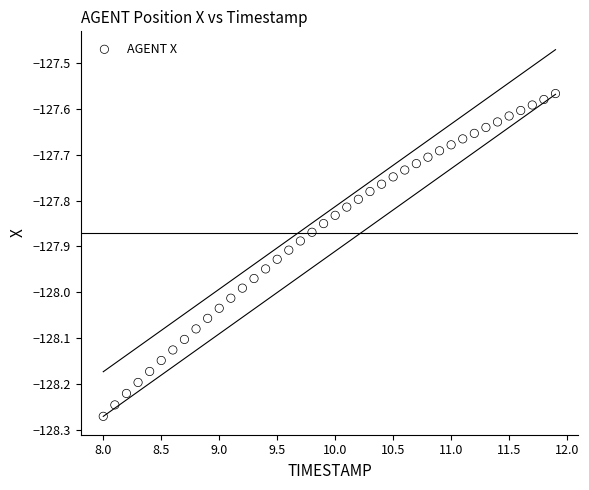

What is the range of Y values (max minus min)?

0.7